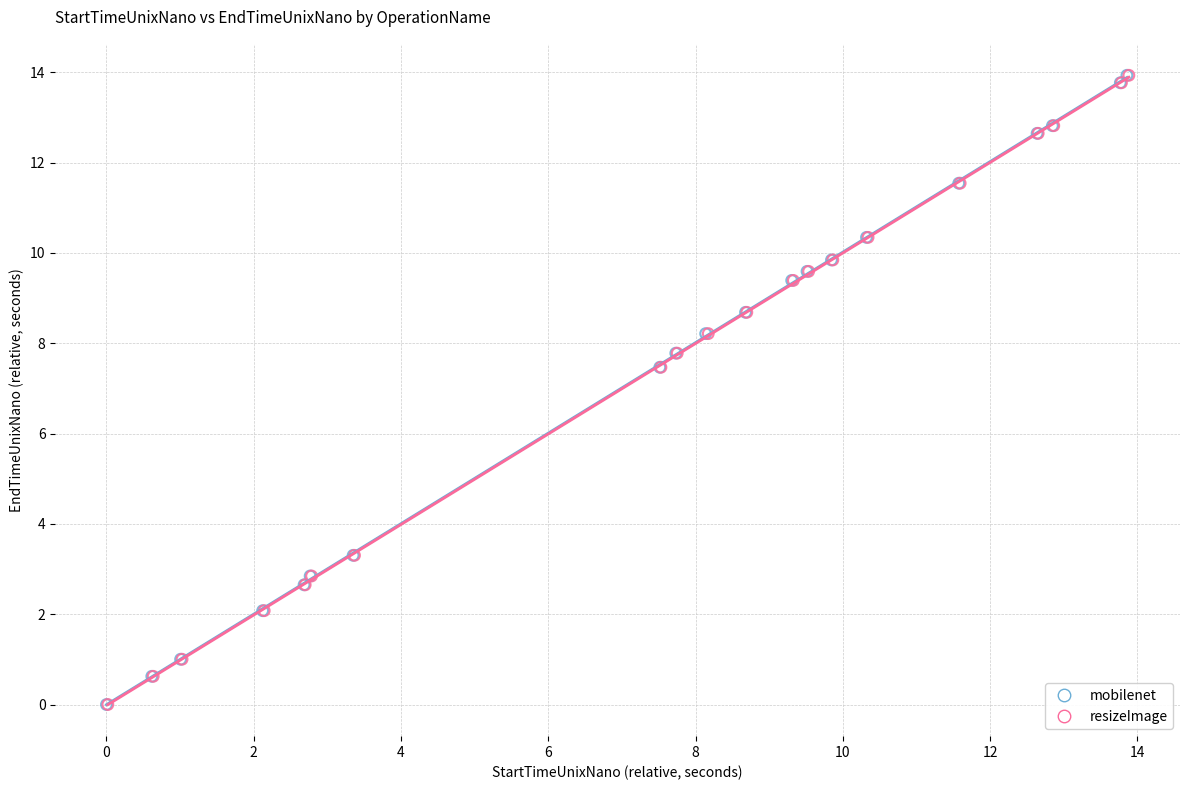

Which series has the largest Y range (max minus min)?

mobilenet